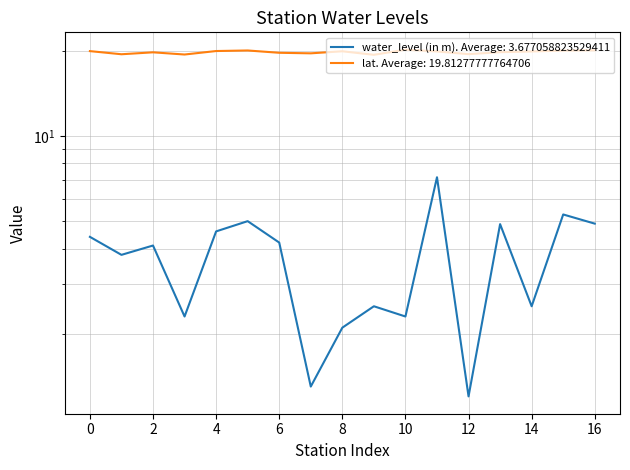

How many data points in water_level (in m) are less than 4?

8